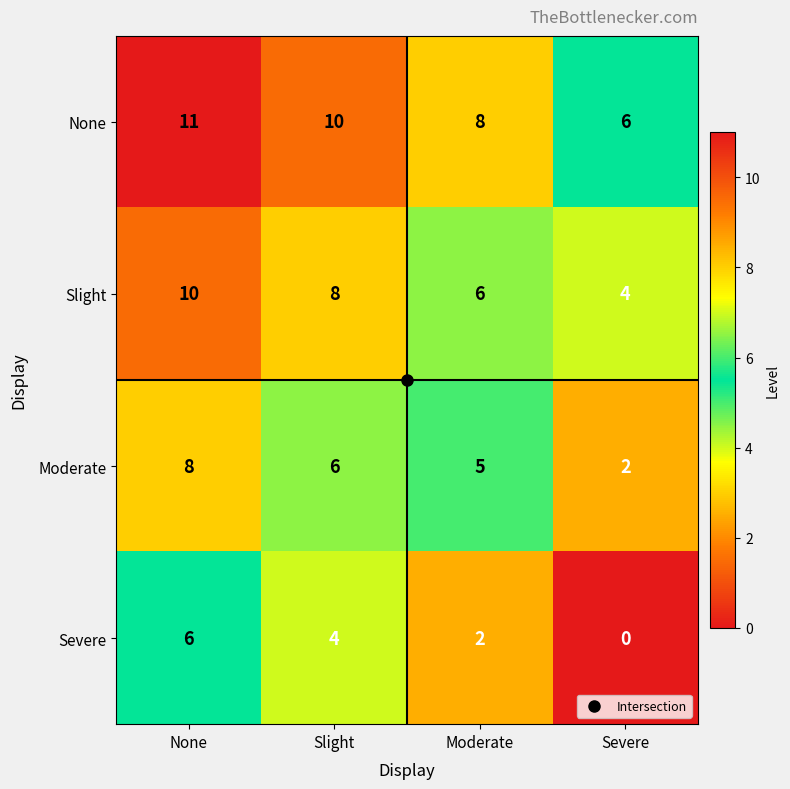

What is the difference between the highest and lowest values at Slight?

6